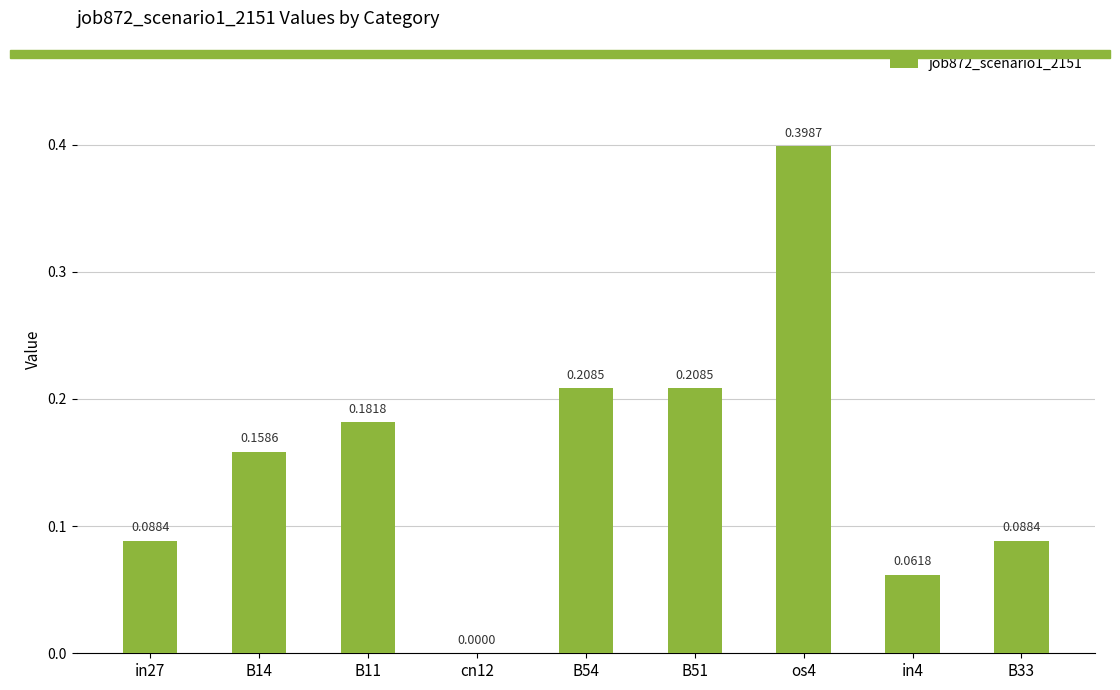

Between cn12 and B51, which is larger?

B51